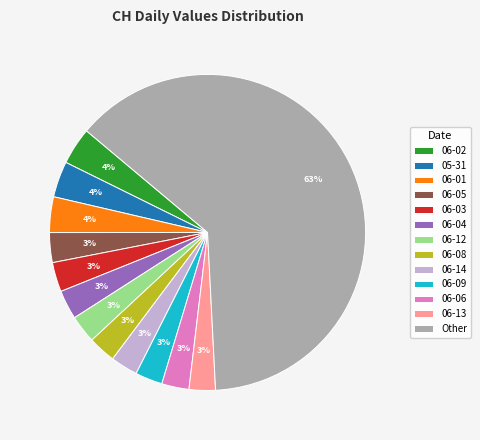

To the nearest percent, what is the combined percentage of 06-13 and 06-03?

6%